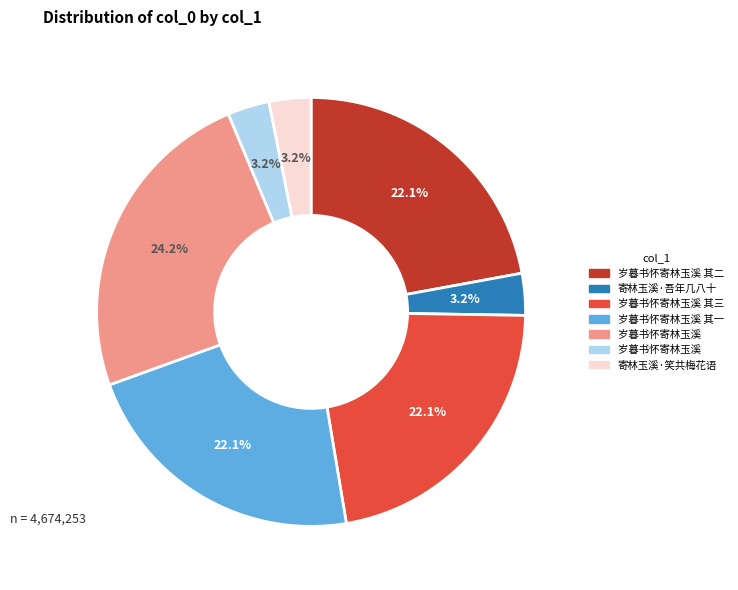

Count the number of slices in the pie.

7